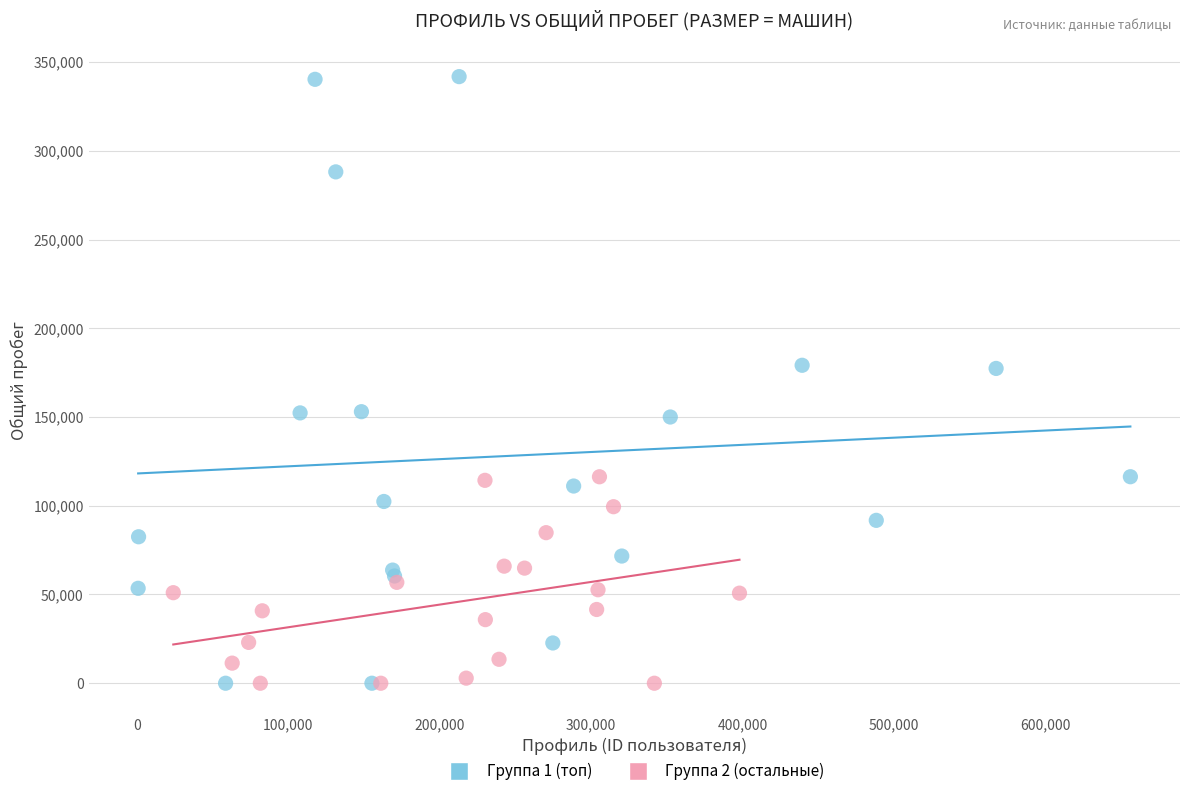

Which series has the largest Y range (max minus min)?

Группа 1 (топ)